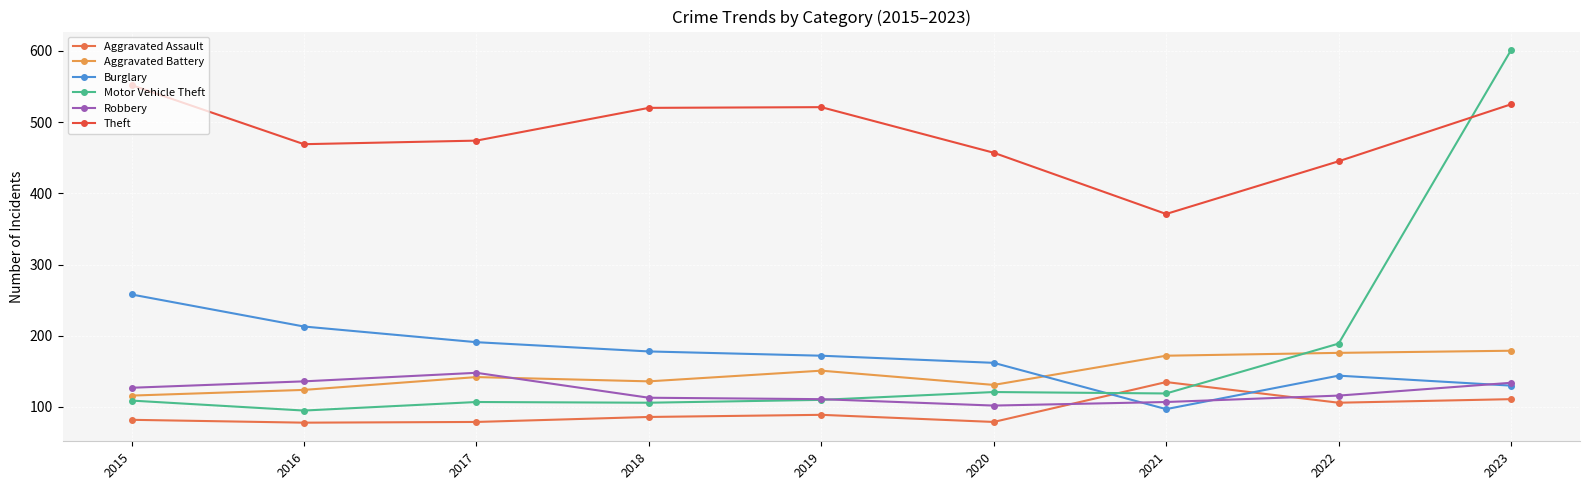

How many values in the Robbery series are below 116?

4